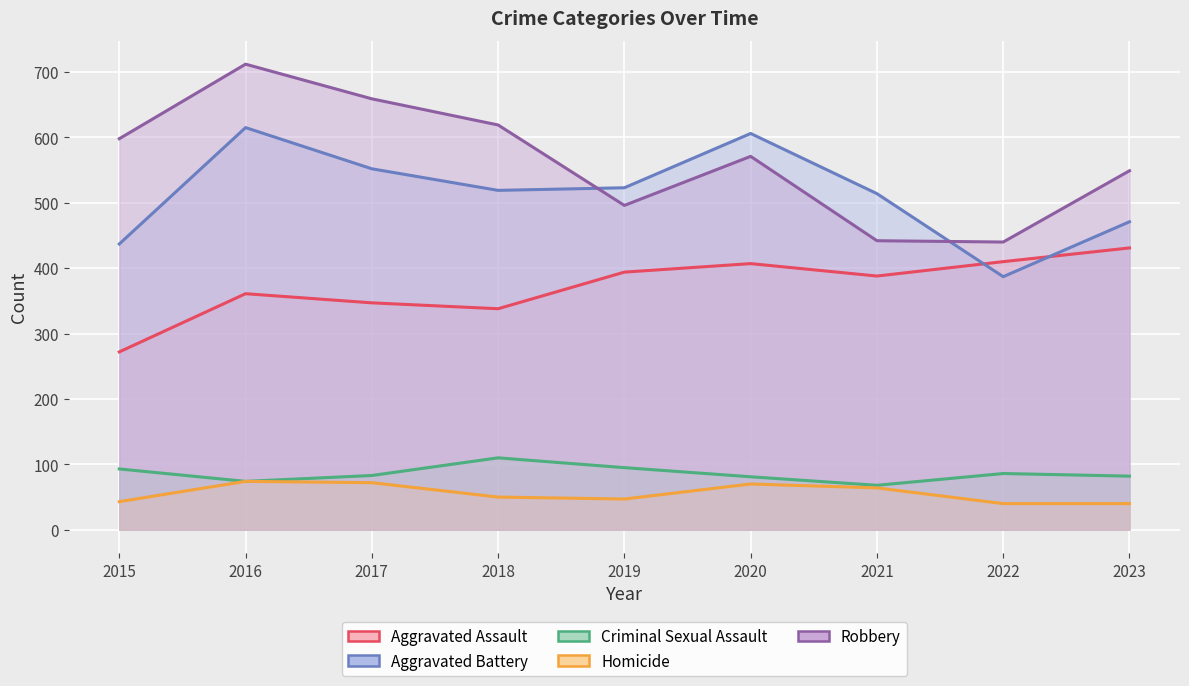

Reading left to right, extract all data points from this chart.

Aggravated Assault: 2015=272	2016=361	2017=347	2018=338	2019=394	2020=407	2021=388	2022=410	2023=431
Aggravated Battery: 2015=437	2016=615	2017=552	2018=519	2019=523	2020=606	2021=514	2022=387	2023=471
Criminal Sexual Assault: 2015=93	2016=74	2017=83	2018=110	2019=95	2020=81	2021=68	2022=86	2023=82
Homicide: 2015=43	2016=74	2017=72	2018=50	2019=47	2020=70	2021=64	2022=40	2023=40
Robbery: 2015=598	2016=712	2017=659	2018=619	2019=496	2020=571	2021=442	2022=440	2023=549